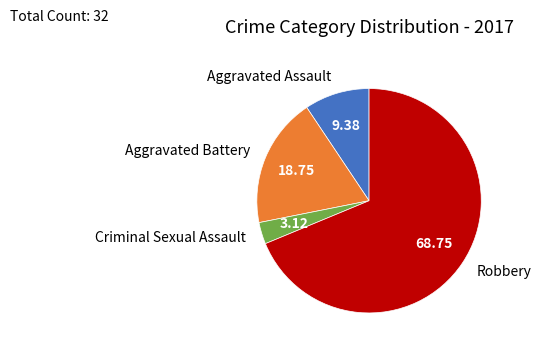

Does any single category account for the majority?

Yes